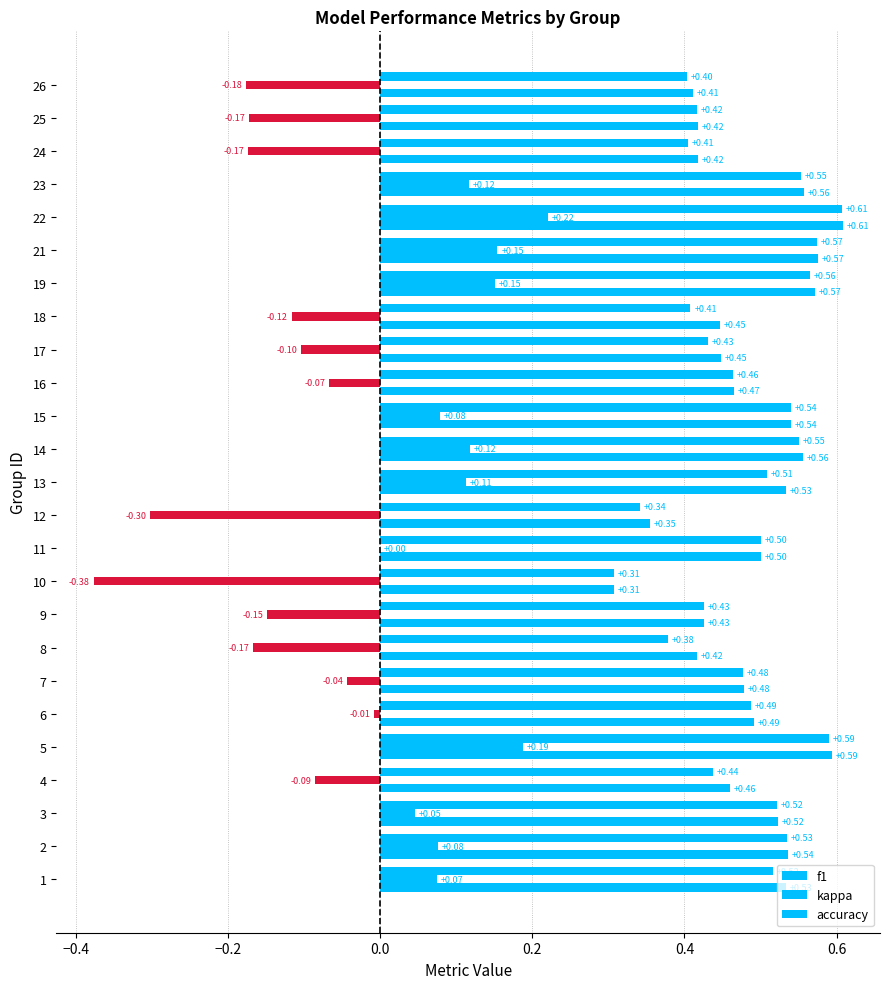

Count the number of categories in the chart.

25